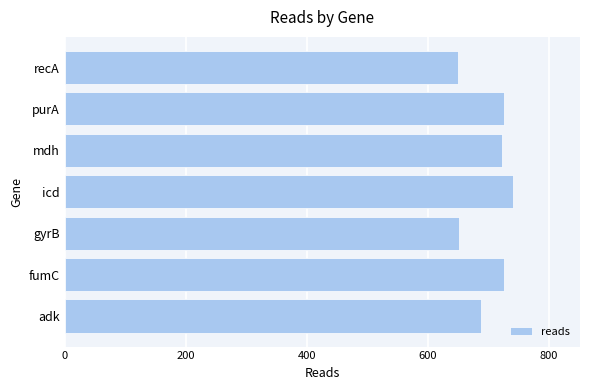

What is the ratio of the value at purA to the value at icd?

1.0